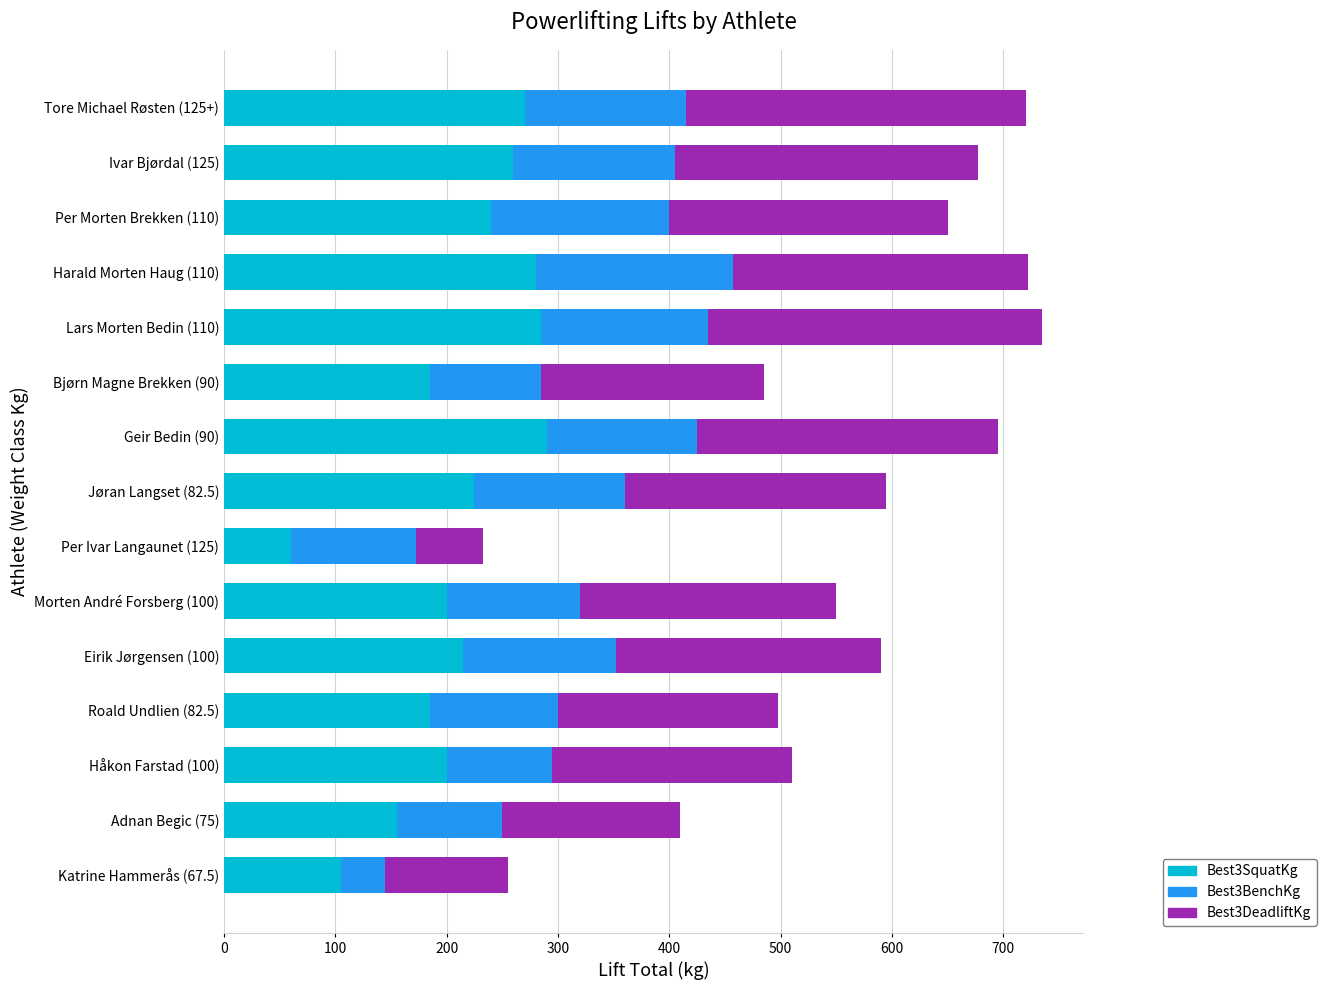

What is the highest value of the Best3SquatKg series?

290.0